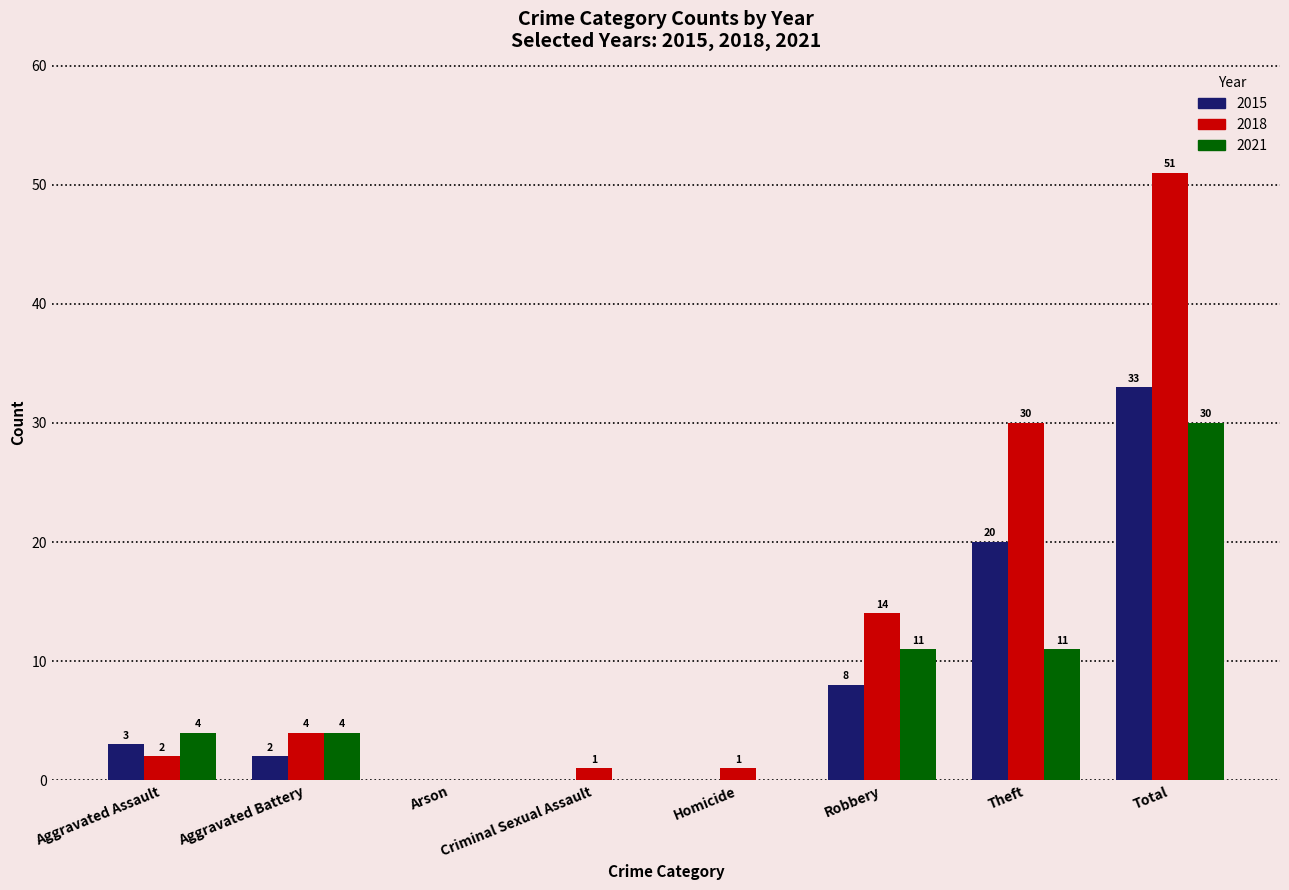

How many categories are shown in the chart?

8